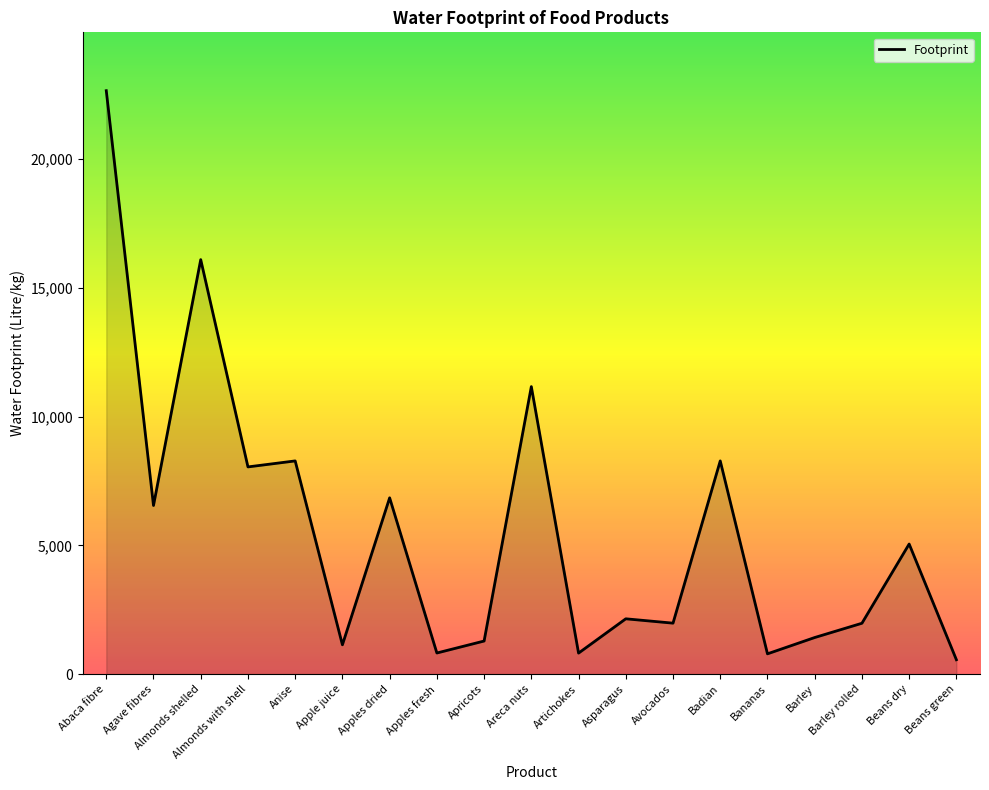

What is the change in value from Apples dried to Beans dry?

-1794